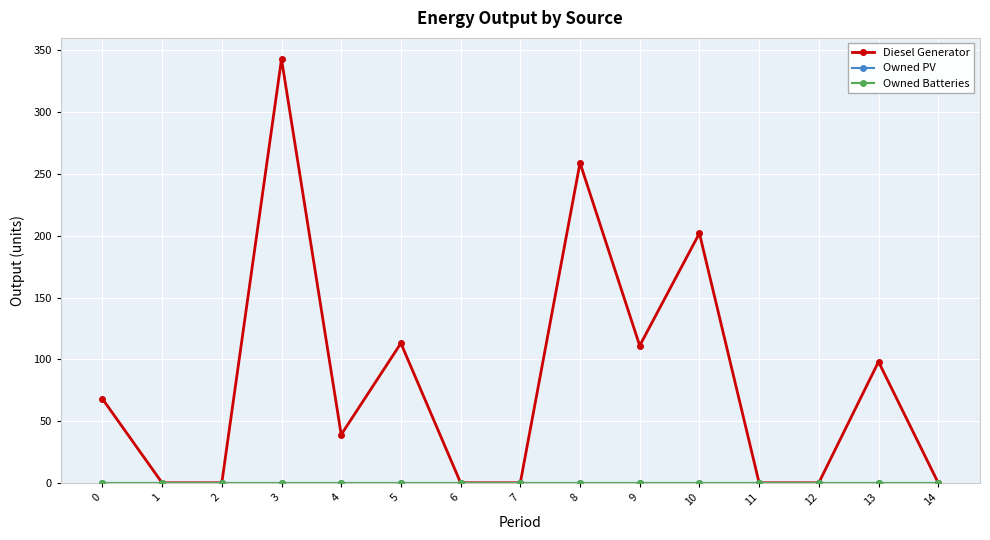

True or false: Owned Batteries and Diesel Generator intersect in this chart.

False